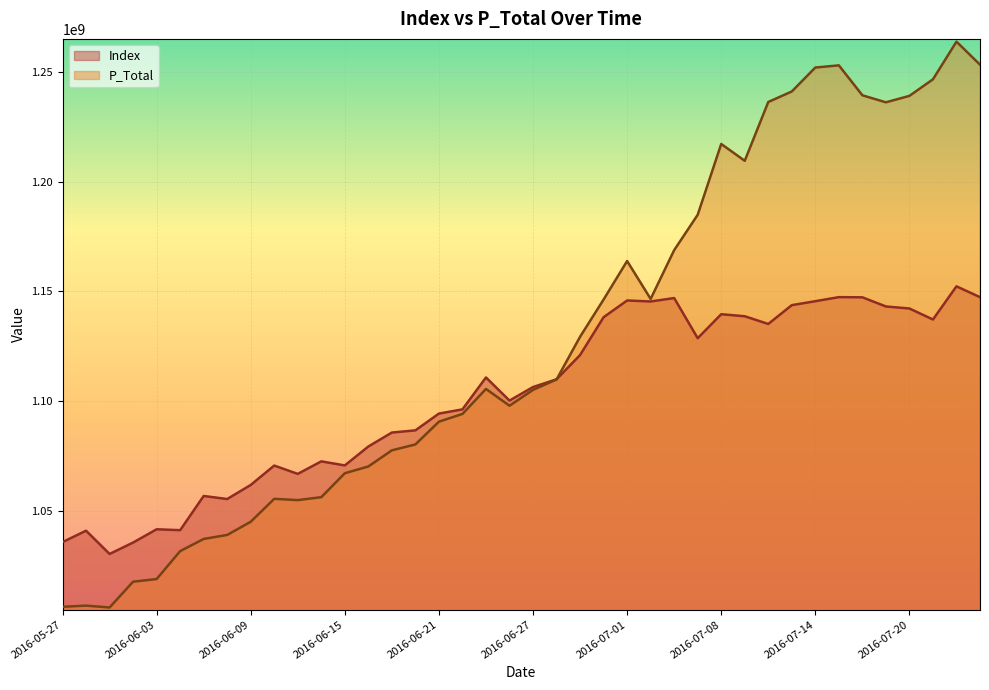

Reading left to right, list all the values displayed in this chart.

Index: 2016-05-27=1036012202	2016-05-31=1041206010	2016-06-01=1030635498	2016-06-02=1035807404	2016-06-03=1041851781	2016-06-06=1041448635	2016-06-07=1056998079	2016-06-08=1055611835	2016-06-09=1062011870	2016-06-10=1070829532	2016-06-13=1067040779	2016-06-14=1072740759	2016-06-15=1070895773	2016-06-16=1079491812	2016-06-17=1085843930	2016-06-20=1086845227	2016-06-21=1094470086	2016-06-22=1096385088	2016-06-23=1110904399	2016-06-24=1100381087	2016-06-27=1106545353	2016-06-28=1110064129	2016-06-29=1121086241	2016-06-30=1138292525	2016-07-01=1145909960	2016-07-05=1145452823	2016-07-06=1147009021	2016-07-07=1128750724	2016-07-08=1139656770	2016-07-11=1138736329	2016-07-12=1135222725	2016-07-13=1143783588	2016-07-14=1145582283	2016-07-15=1147430356	2016-07-18=1147346610	2016-07-19=1143192607	2016-07-20=1142262476	2016-07-21=1137256653	2016-07-22=1152340872	2016-07-25=1147423999
P_Total: 2016-05-27=1006611693	2016-05-31=1007134789	2016-06-01=1006291958	2016-06-02=1018020138	2016-06-03=1019217234	2016-06-06=1031930485	2016-06-07=1037456251	2016-06-08=1039281381	2016-06-09=1045278238	2016-06-10=1055706218	2016-06-13=1055109840	2016-06-14=1056461547	2016-06-15=1067352412	2016-06-16=1070417195	2016-06-17=1077754147	2016-06-20=1080444294	2016-06-21=1090792309	2016-06-22=1094306899	2016-06-23=1105677807	2016-06-24=1098047879	2016-06-27=1105256946	2016-06-28=1109976457	2016-06-29=1129397414	2016-06-30=1146341951	2016-07-01=1163853291	2016-07-05=1146612977	2016-07-06=1168793835	2016-07-07=1184884952	2016-07-08=1217086243	2016-07-11=1209436339	2016-07-12=1236181244	2016-07-13=1240954473	2016-07-14=1251849349	2016-07-15=1252844509	2016-07-18=1239230991	2016-07-19=1236030292	2016-07-20=1238963898	2016-07-21=1246483084	2016-07-22=1263617219	2016-07-25=1253157261